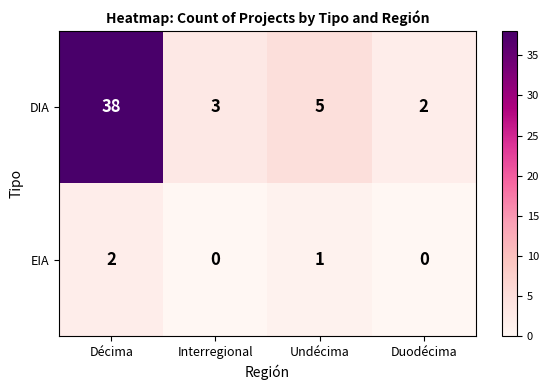

The value of EIA at Duodécima is -1. True or false?

False